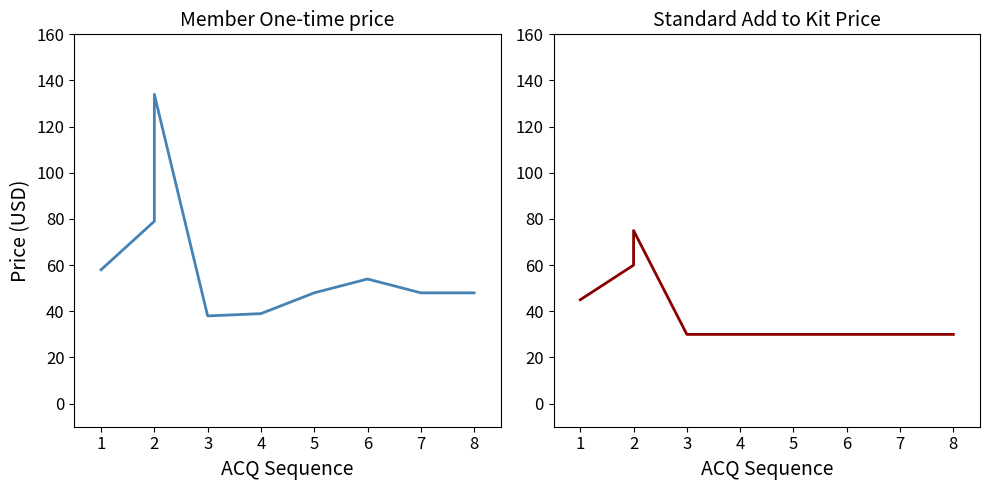

The Standard Add to Kit Price series shows 18 at 7. True or false?

False